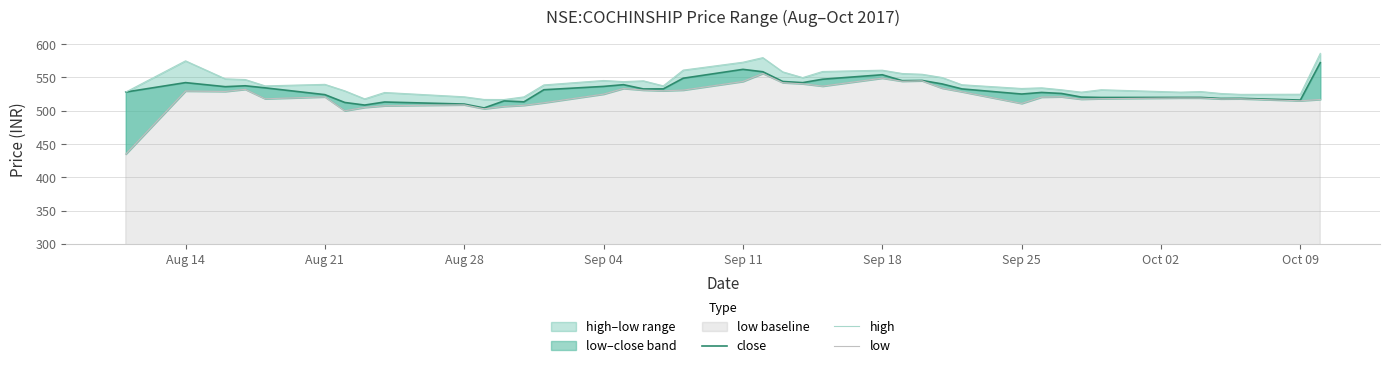

Rank the series by their maximum value, from lowest to highest.

low, close, high